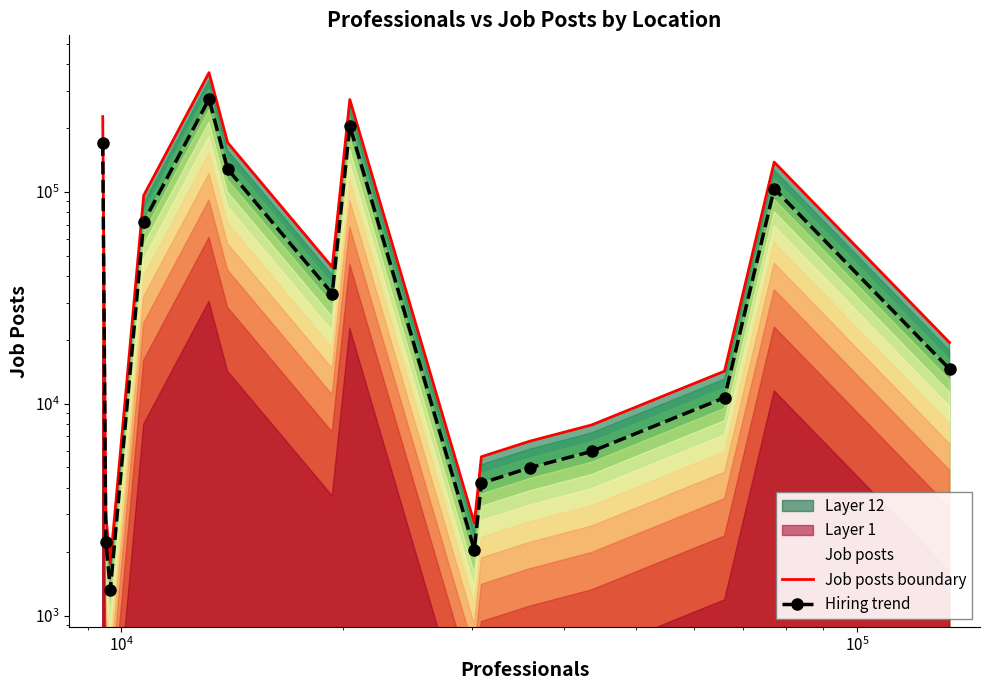

How many lines are shown in the chart?

2